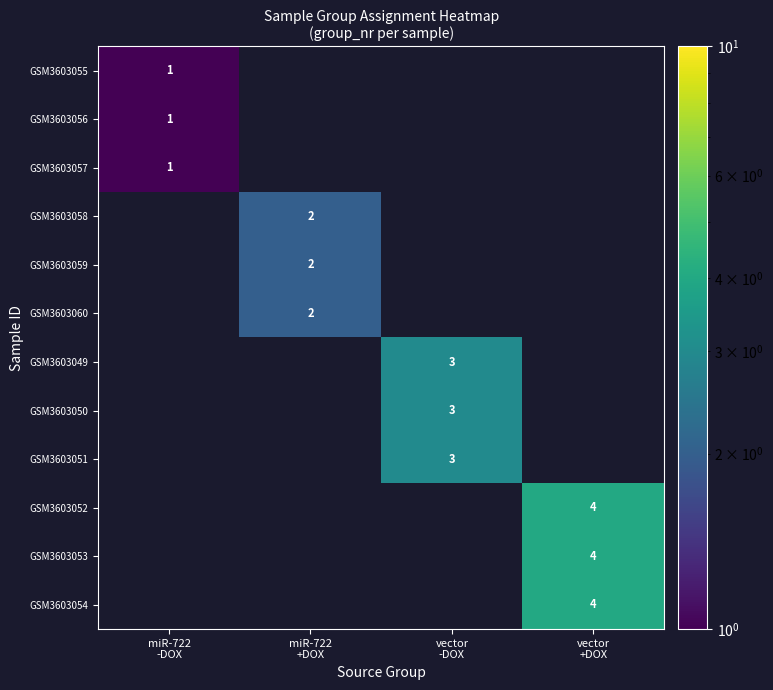

Count the number of data series in this chart.

12